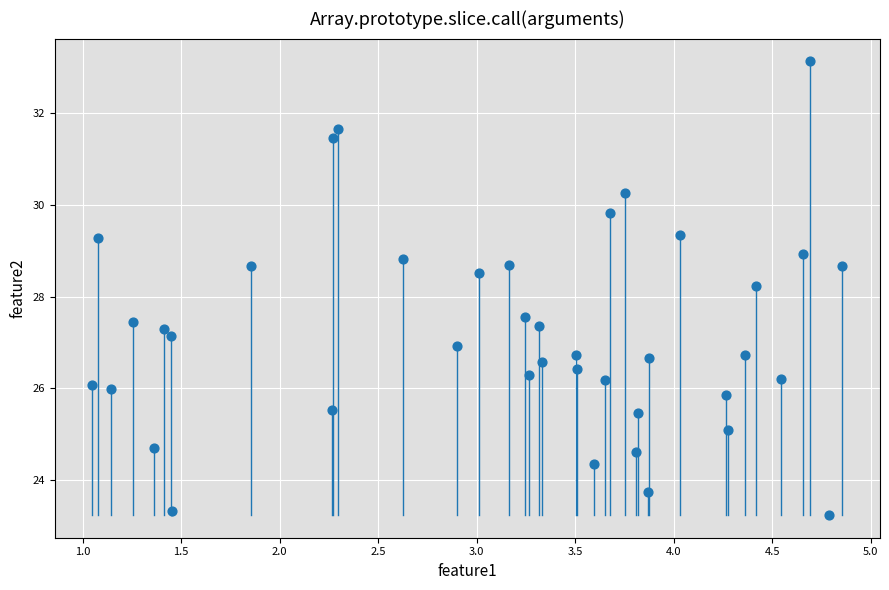

What Y value in the scatter plot is closest to 28?

28.2